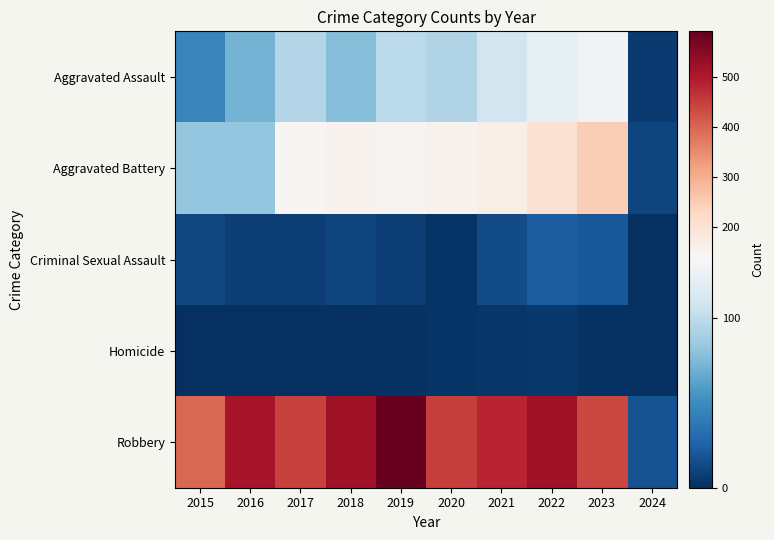

Rank the series at 2020 from highest to lowest value.

Robbery, Aggravated Battery, Aggravated Assault, Criminal Sexual Assault, Homicide